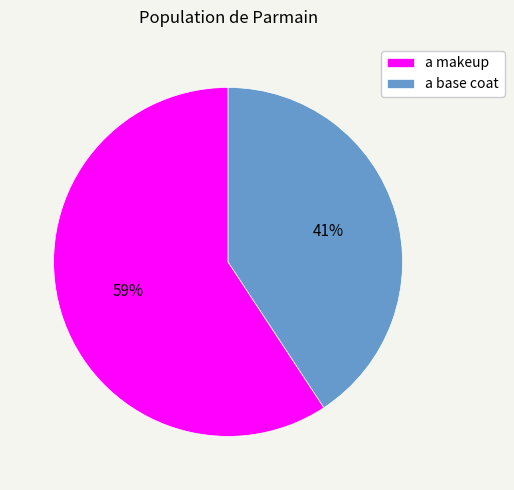

How many segments does this pie chart have?

2